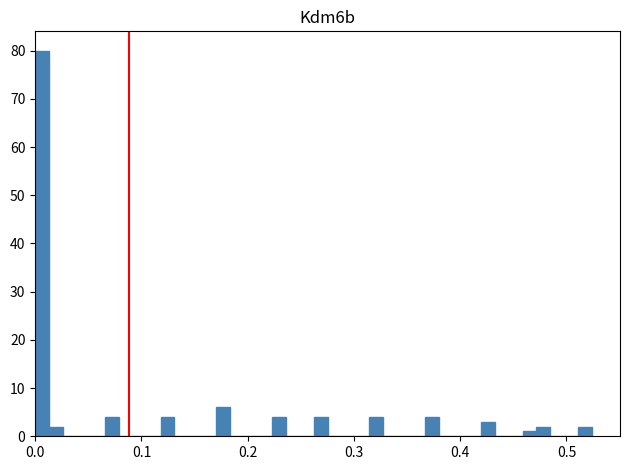

Read against the x-axis, roughly where is the centre of the tallest bar?

0.01